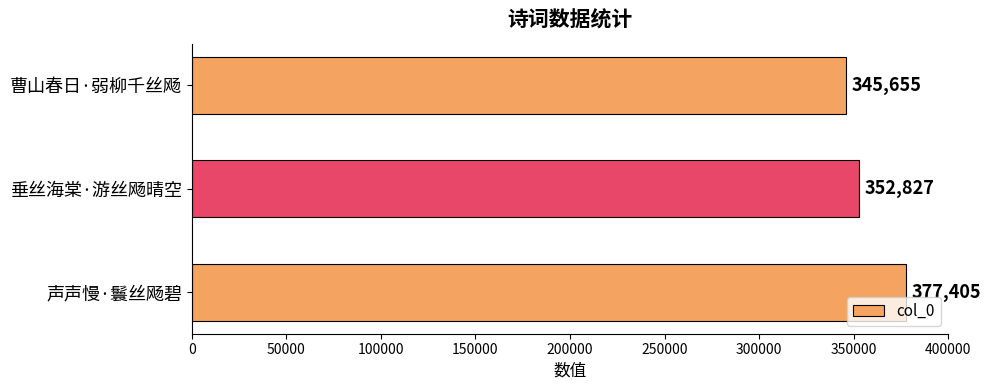

The chart shows a value of 98910 at 垂丝海棠·游丝飏晴空. True or false?

False